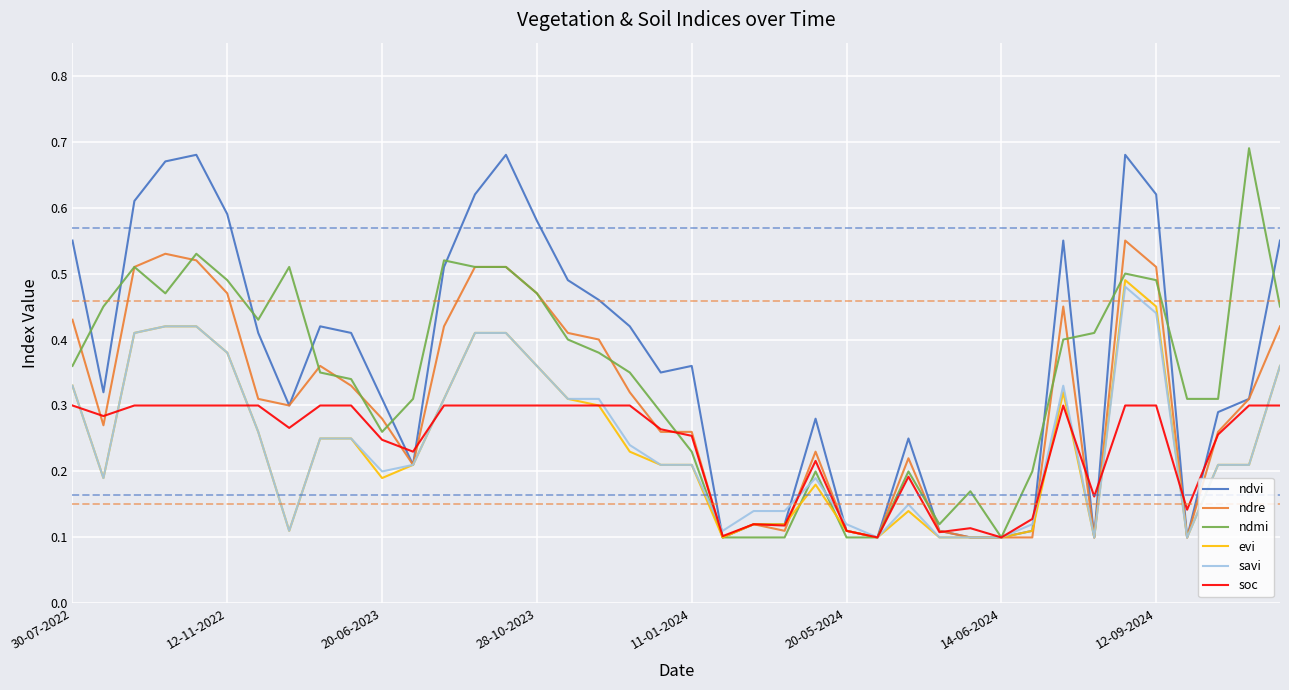

True or false: ndre and ndmi cross at least once.

True